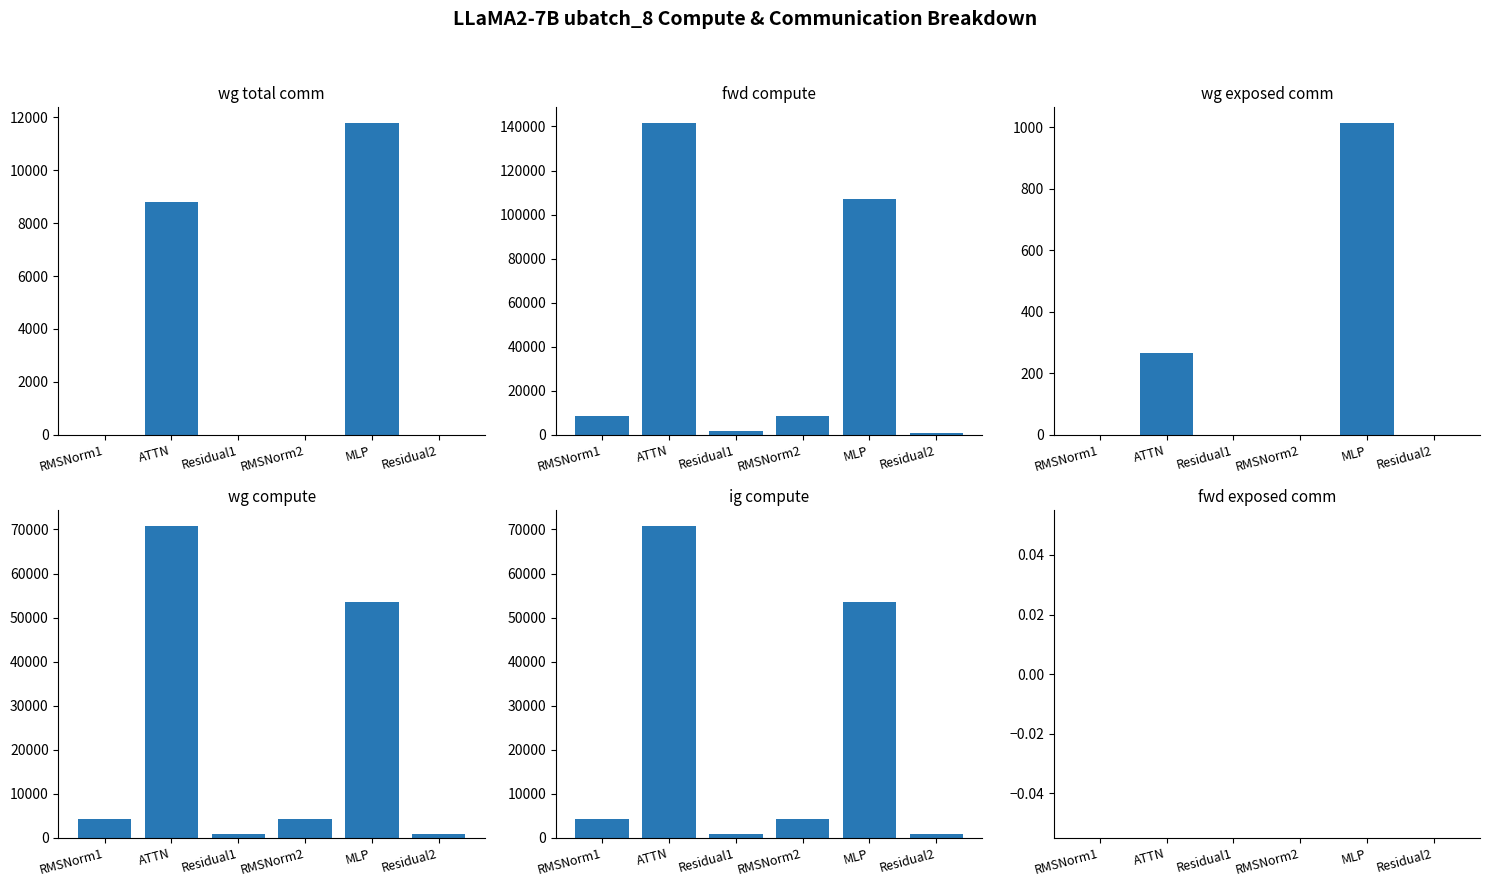

Between RMSNorm1 and MLP, which series saw the biggest shift?

fwd compute